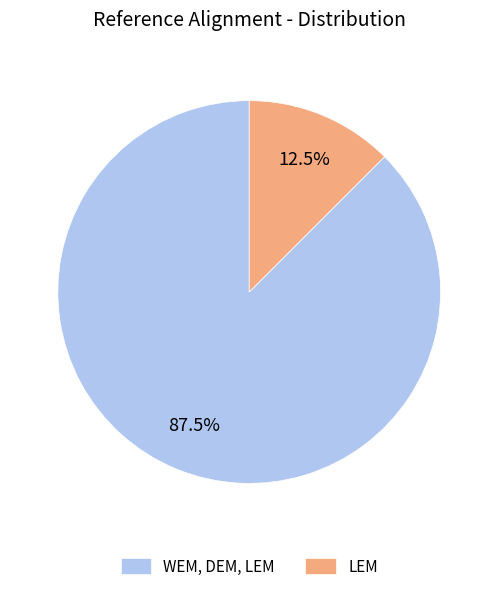

Rank the categories by value from lowest to highest.

LEM, WEM, DEM, LEM